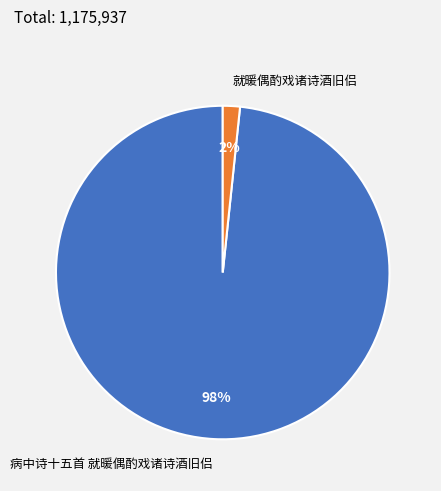

To the nearest percent, what is the average slice percentage?

50%